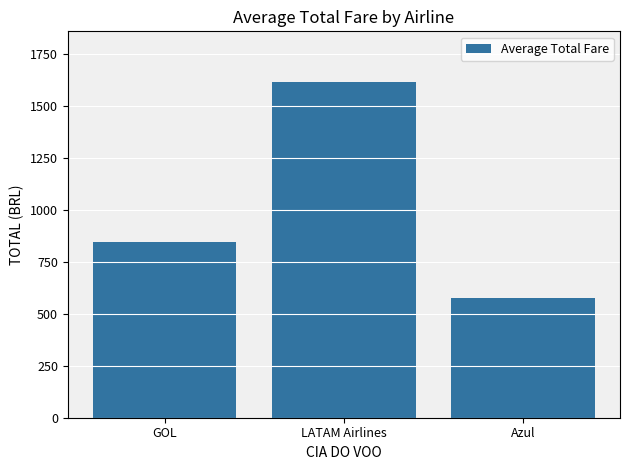

The value at LATAM Airlines is 2635.8. True or false?

False